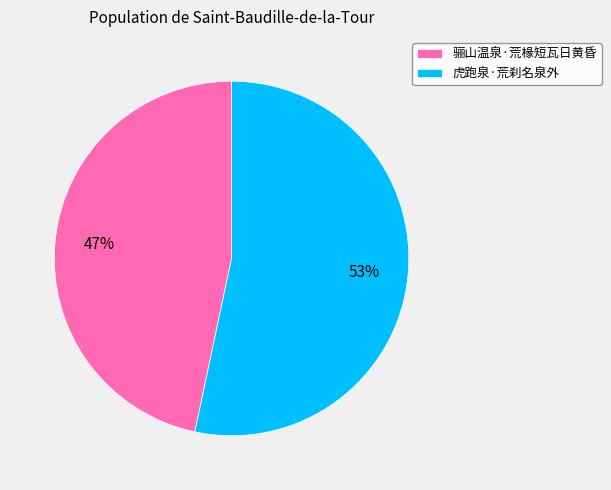

Does 虎跑泉·荒刹名泉外 represent more than half of the total?

Yes